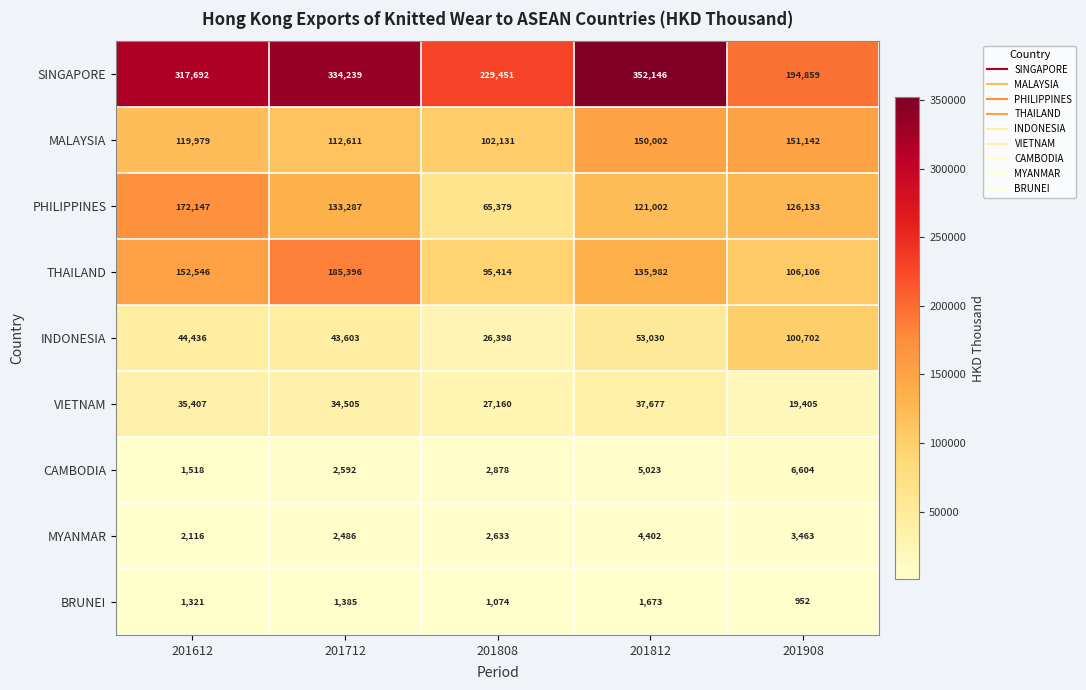

What is the minimum value for BRUNEI?

952